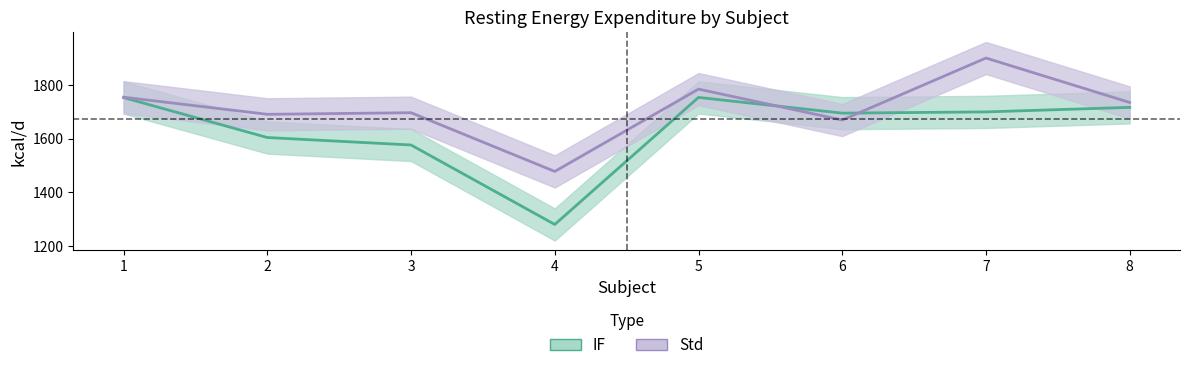

What is the value of the Std point at the 5th from the left?

1785.2